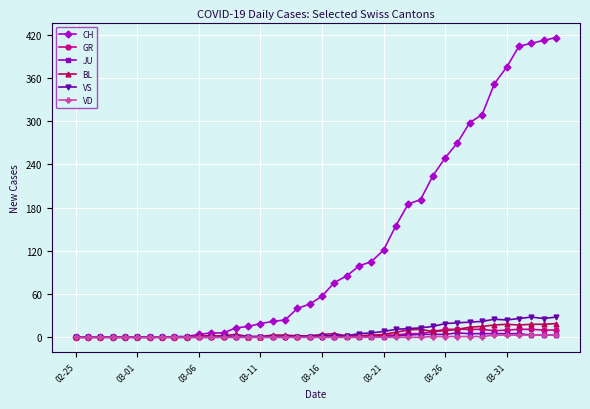

Which series has the largest total across all categories?

CH